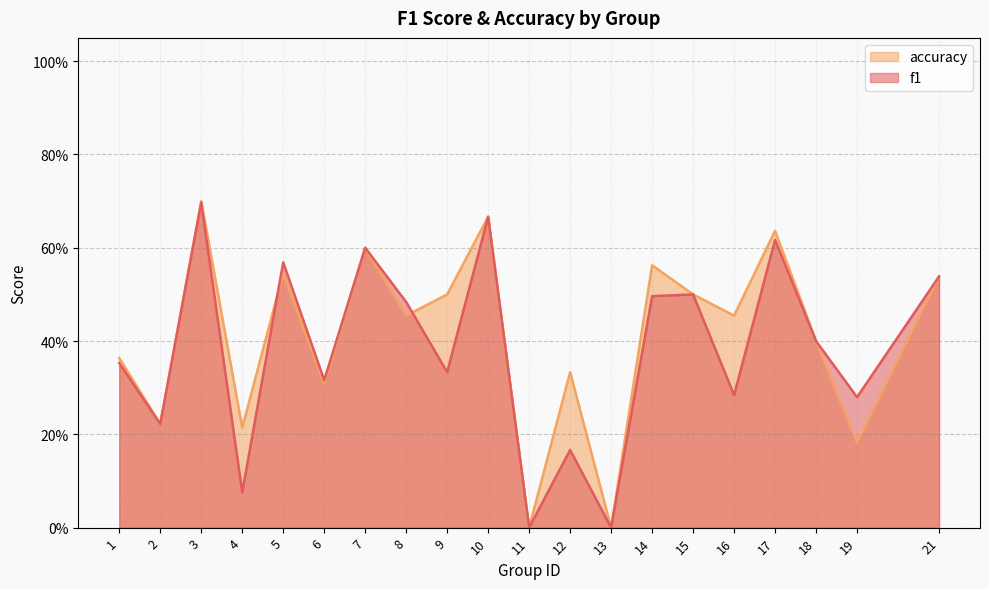

In f1, how many points are higher than both neighbors (excluding endpoints)?

7